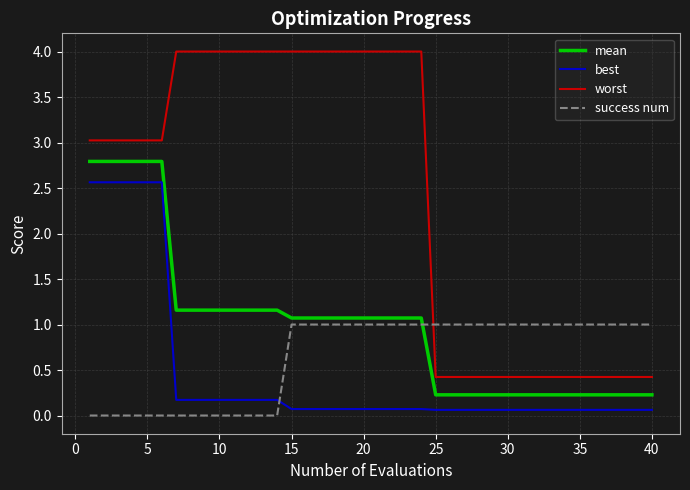

Rank the series by their maximum value, from lowest to highest.

success num, best, mean, worst